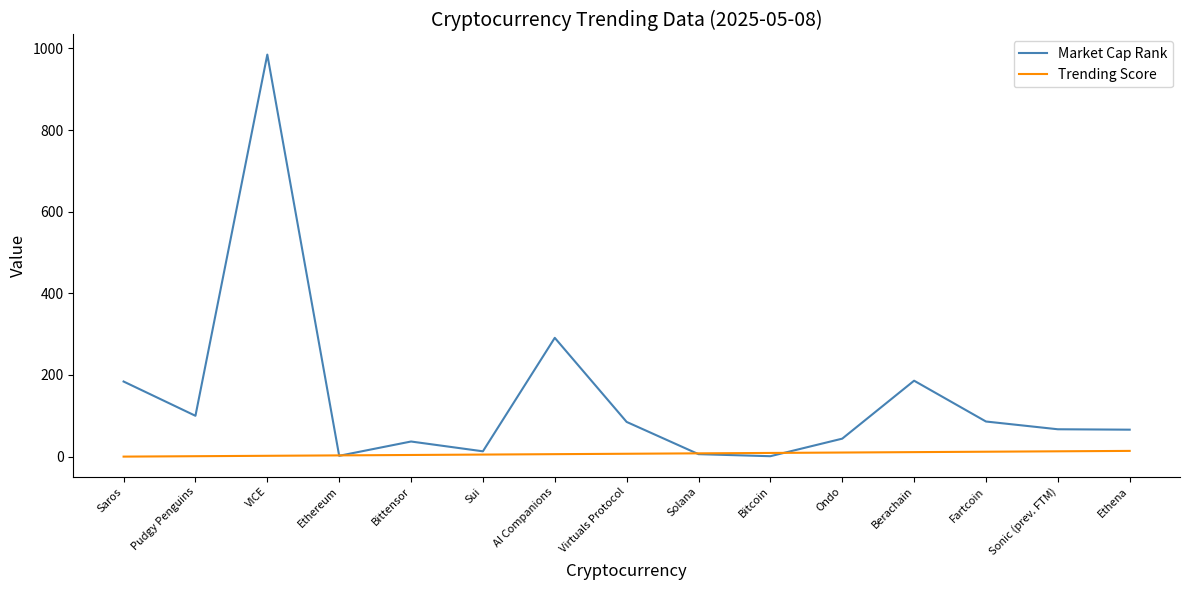

True or false: Market Cap Rank has more than 1 interior local peaks.

True